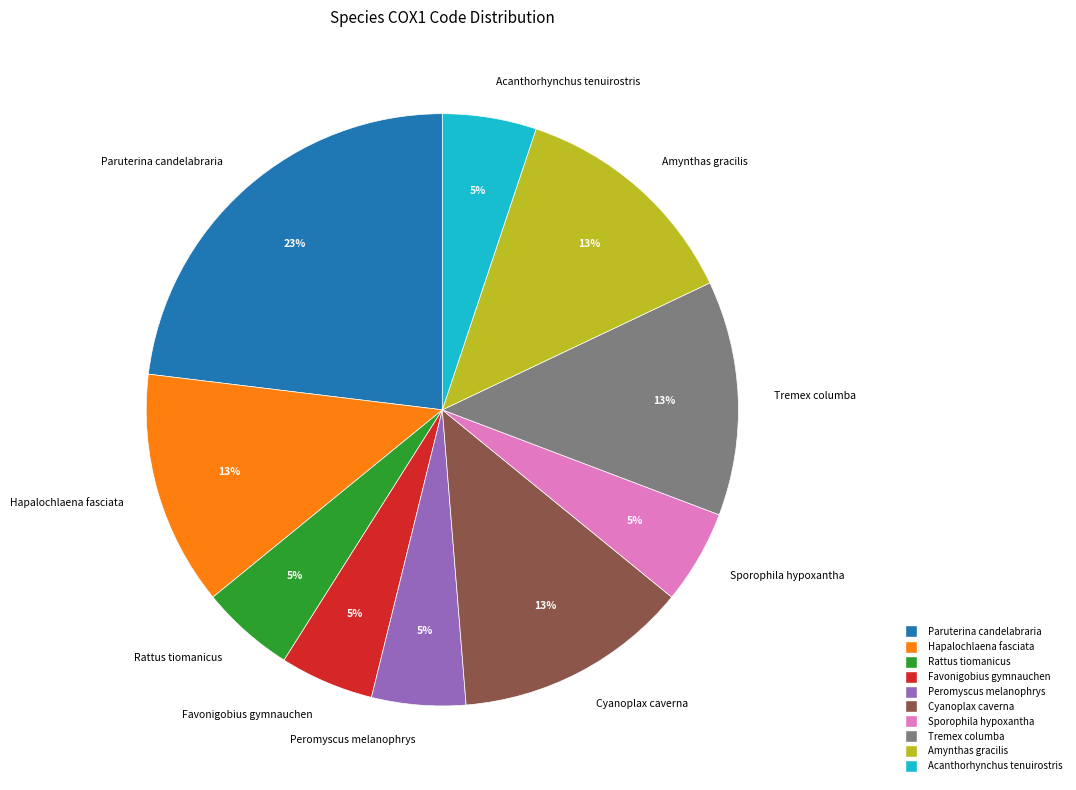

To the nearest percent, what percentage of the pie is Sporophila hypoxantha?

5%